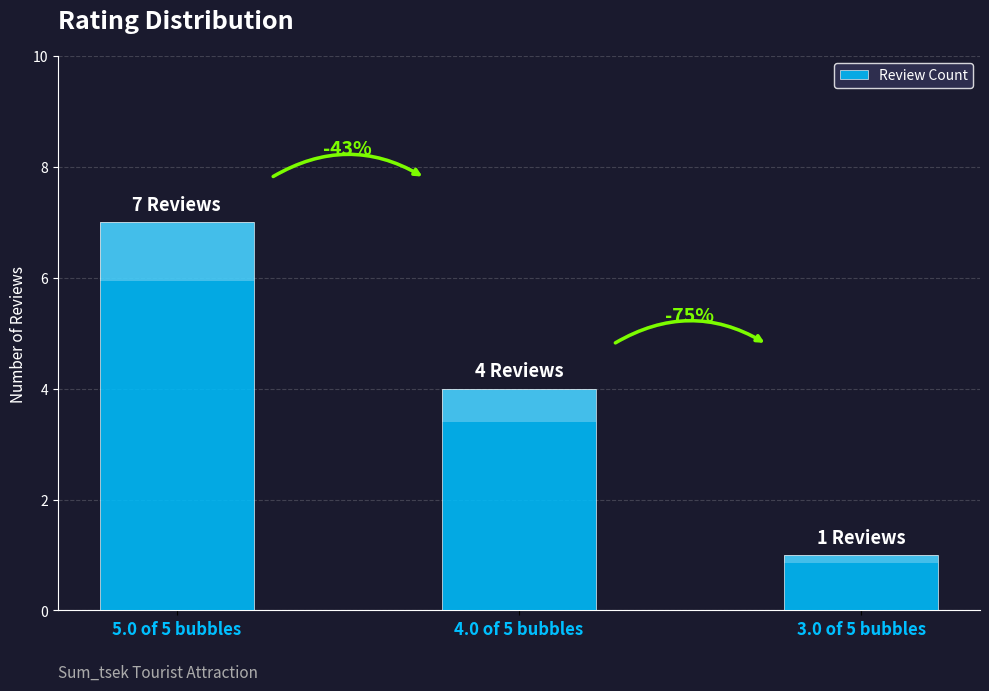

How many distinct data groups are displayed?

1